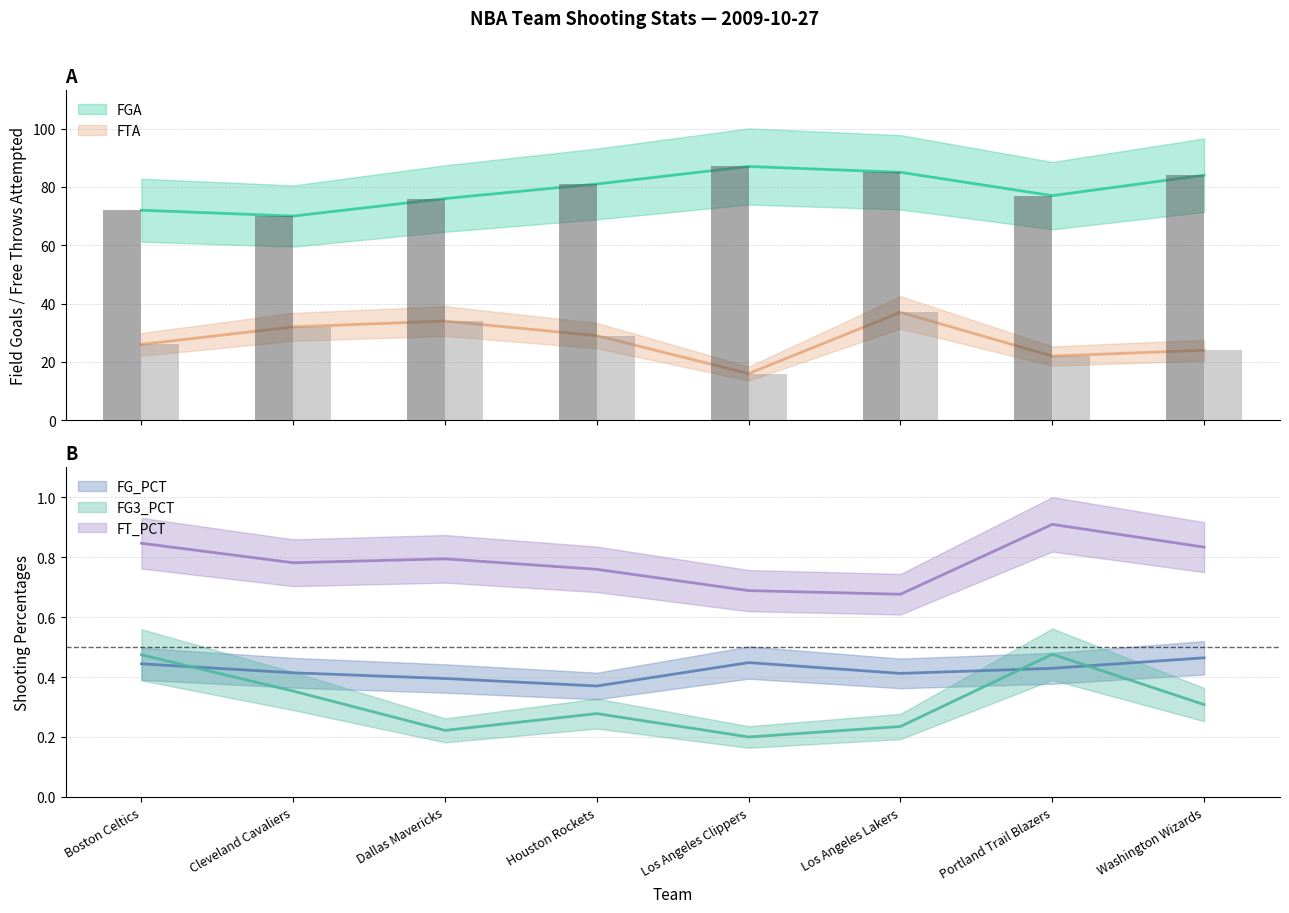

What is the difference between the FG_PCT values at Washington Wizards and Houston Rockets?

0.1